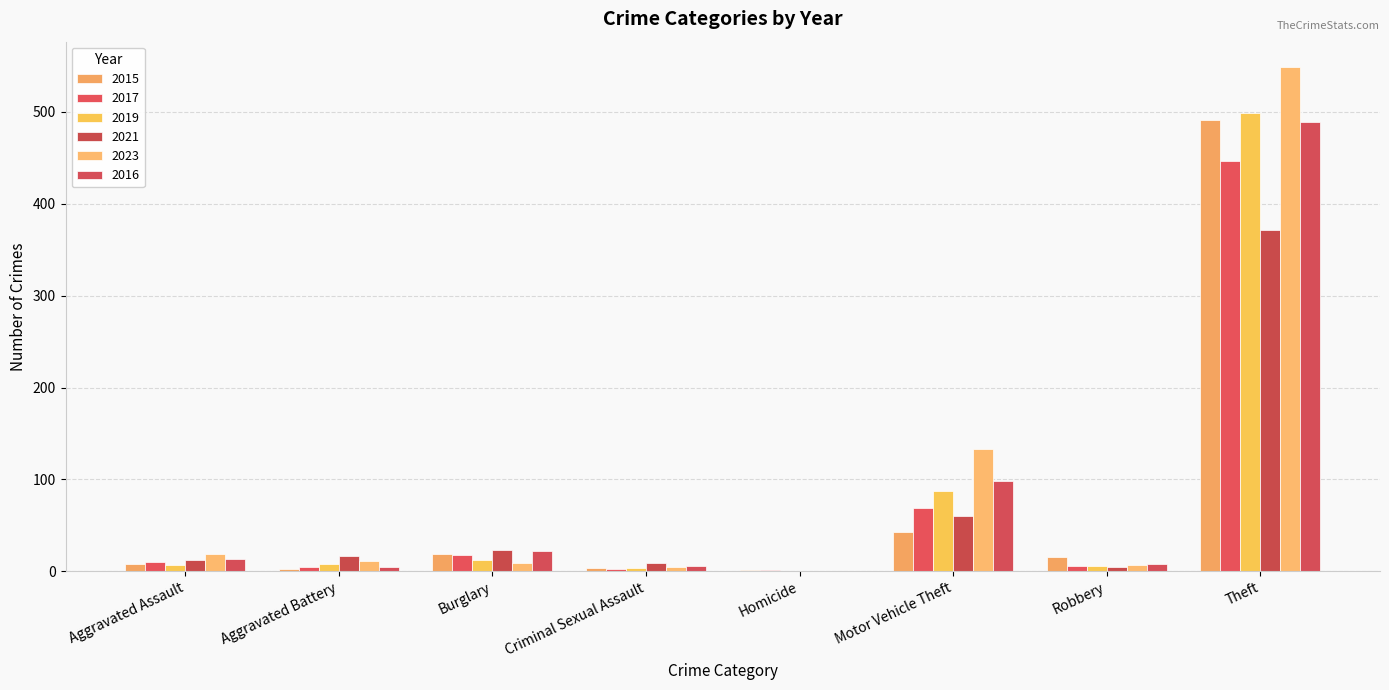

How many distinct data groups are displayed?

6